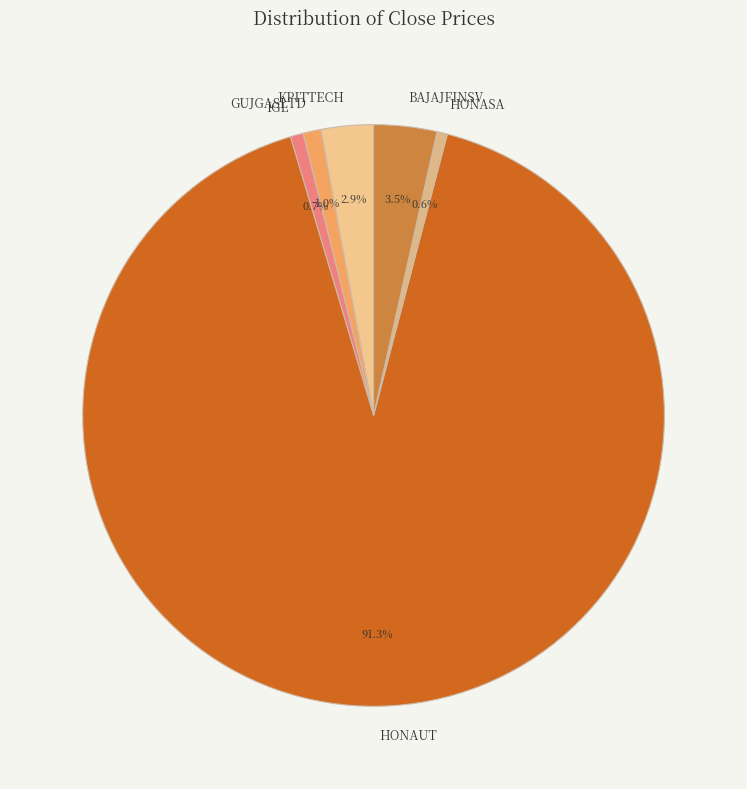

Is HONAUT the majority of the pie?

Yes